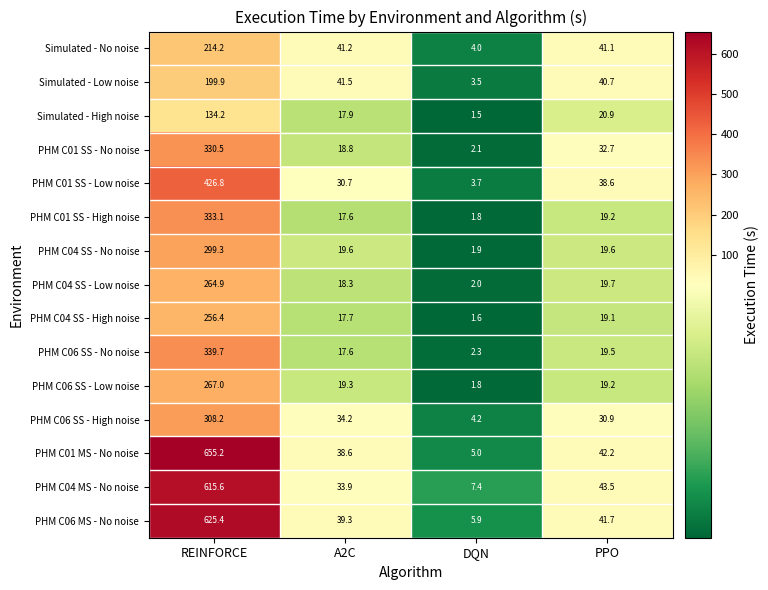

What is the difference between the highest and lowest values at PPO?

24.4